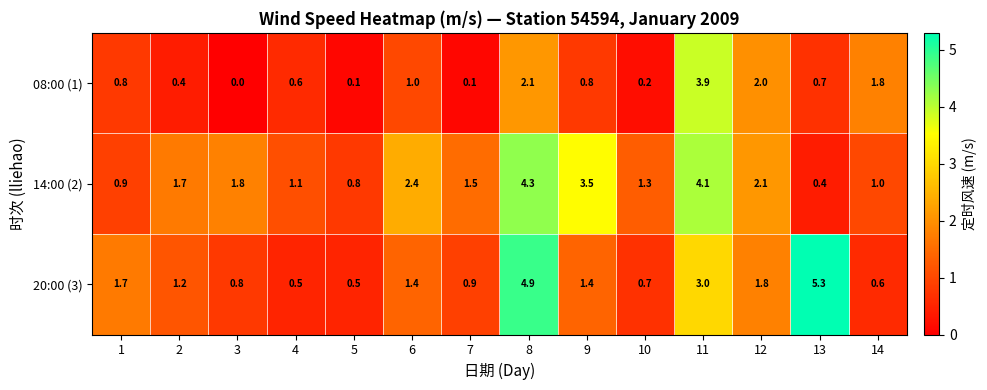

Where is 14:00 (2) nearest to the value 2?

12